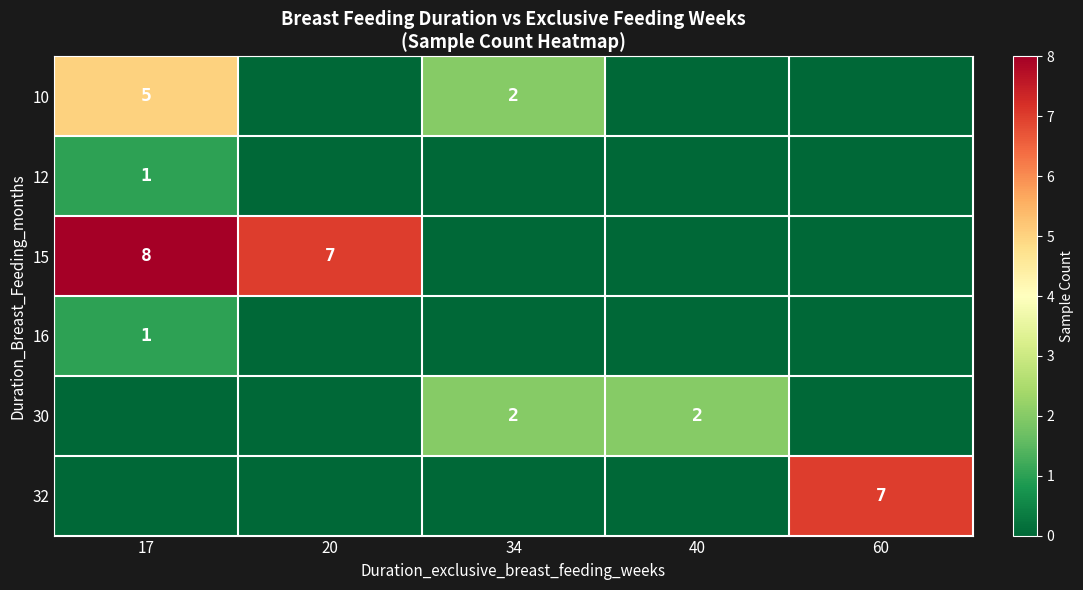

Is it true that 15 equals 8 at 17?

True